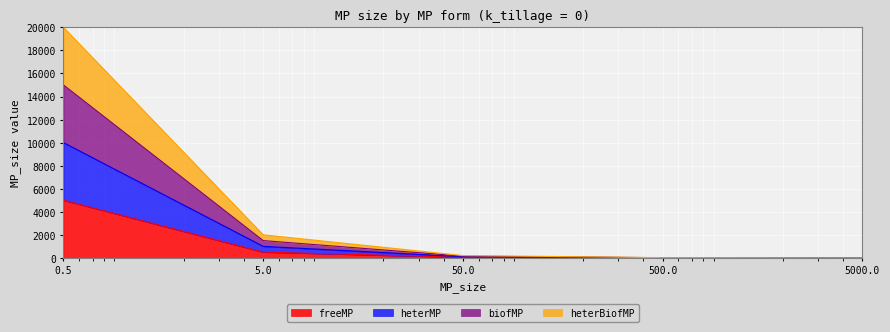

Reading left to right, list all the values displayed in this chart.

freeMP: 5000.0	500.0	50.0	5.0	0.5
heterMP: 10000.0	1000.0	100.0	10.0	1.0
biofMP: 15000.0	1500.0	150.0	15.0	1.5
heterBiofMP: 20000.0	2000.0	200.0	20.0	2.0